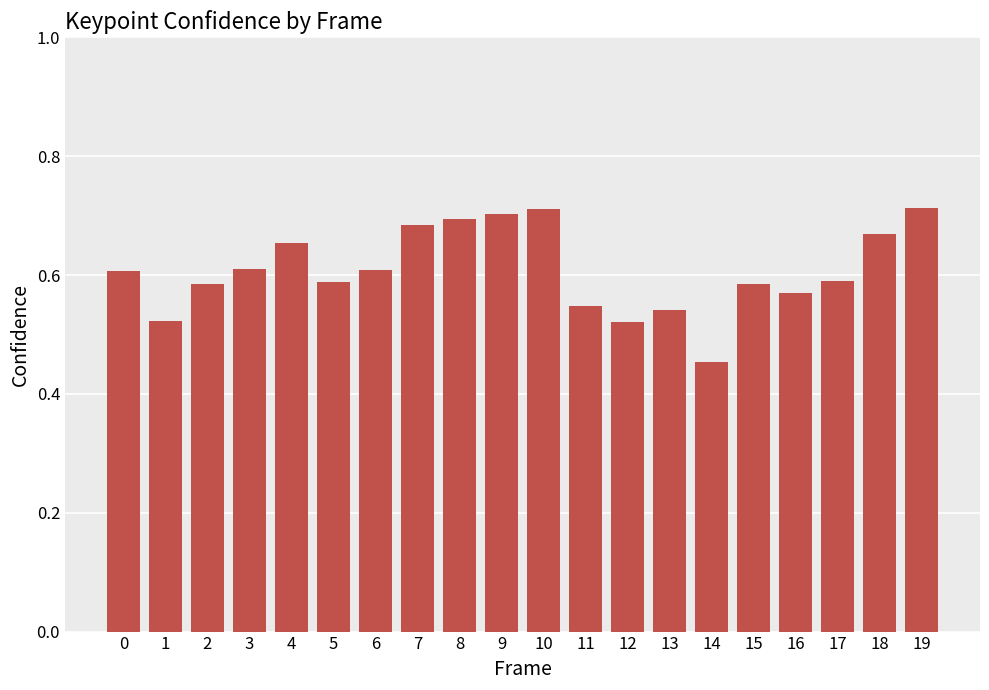

Does the chart contain stacked bars?

No